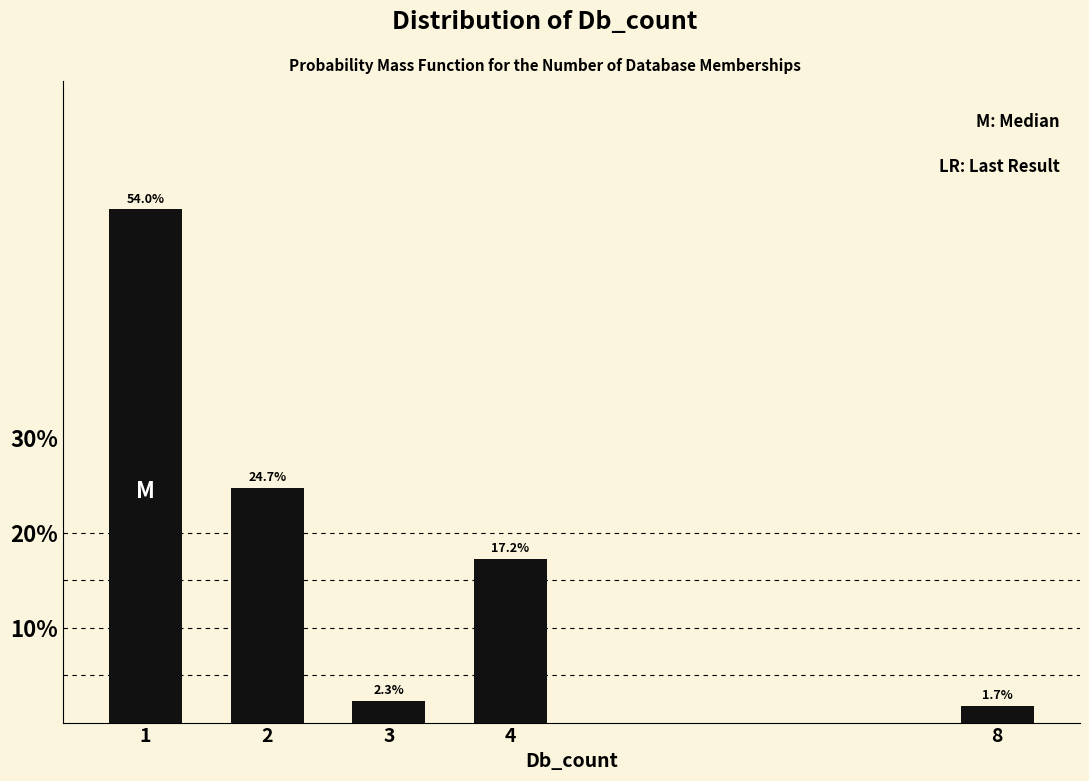

Reading right to left, transcribe all the data shown in this chart.

1.7	17.2	2.3	24.7	54.0